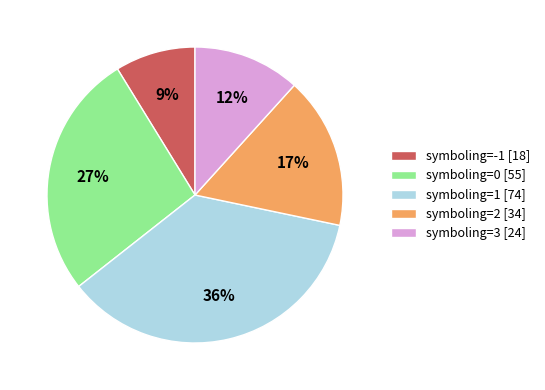

Is there a majority slice in this chart?

No